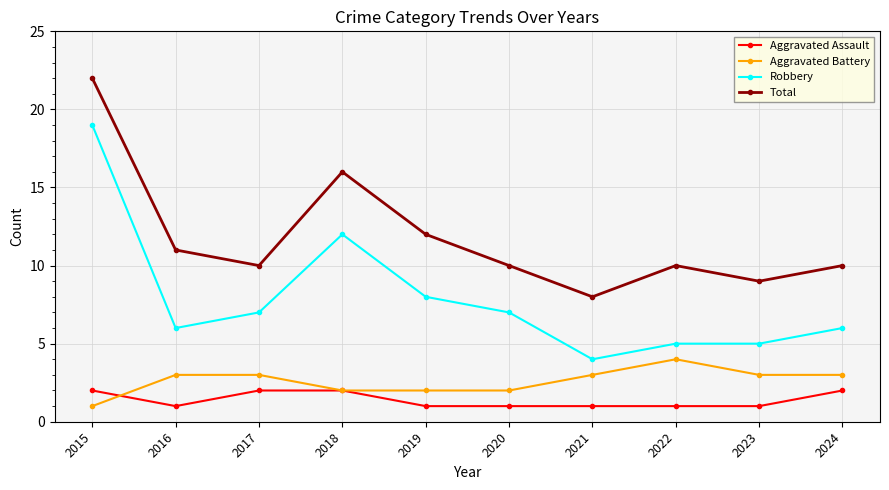

At which category is the sum across all series the highest?

2015